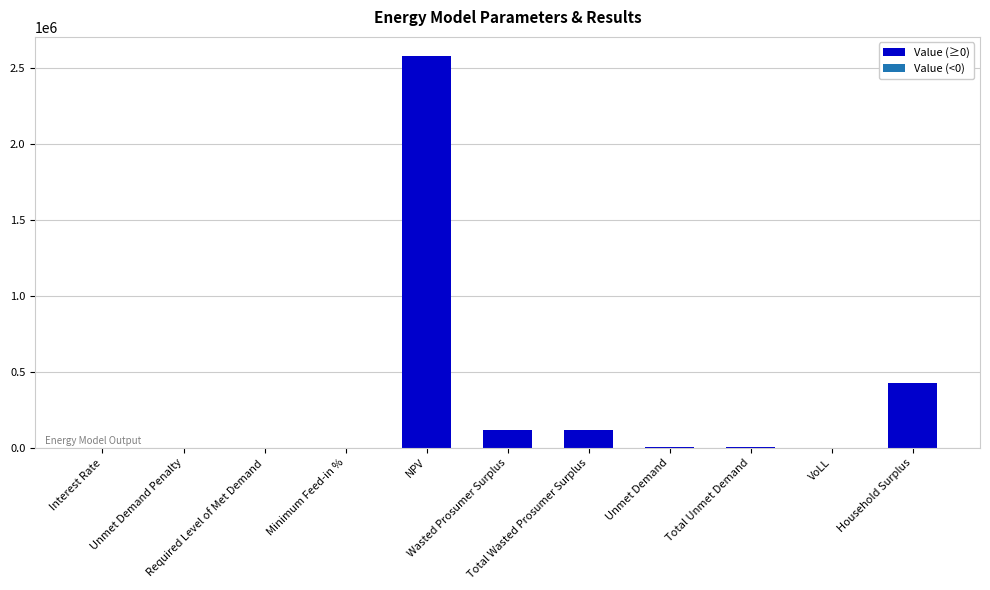

What is the greatest value displayed?

2577934.2